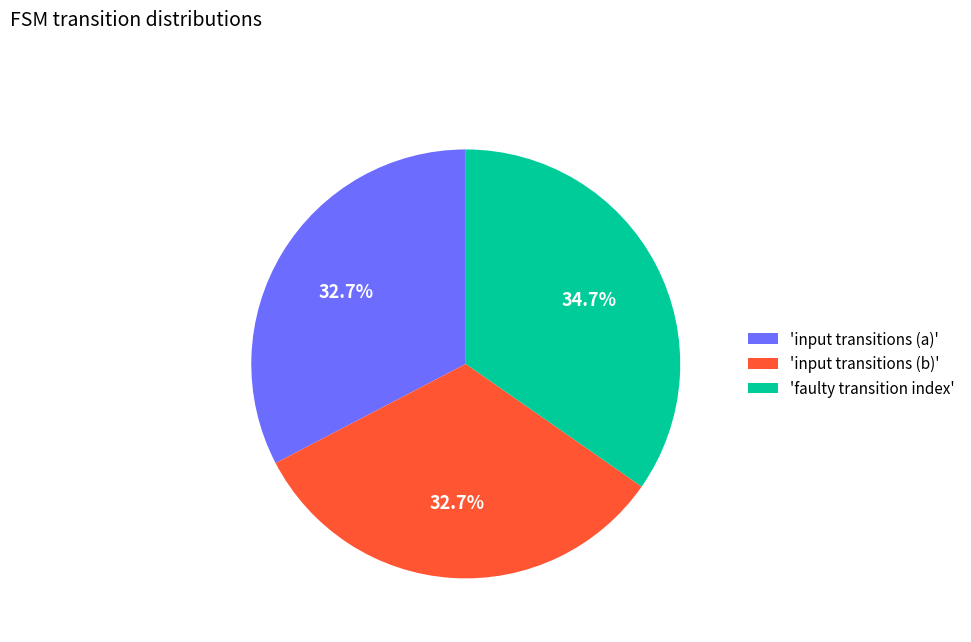

What is the largest slice in the pie chart?

'faulty transition index'